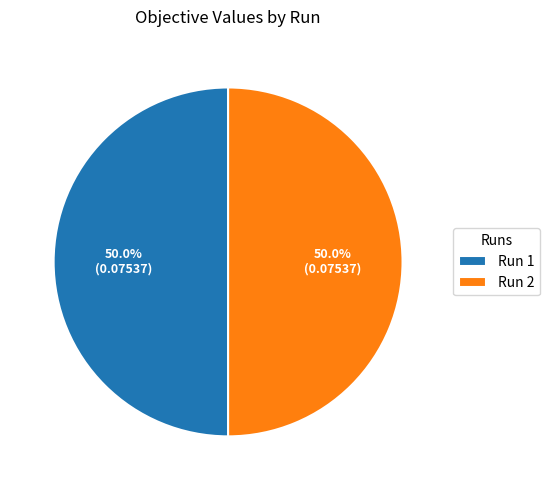

Combined, do Run 2 and Run 1 account for over 50%?

Yes